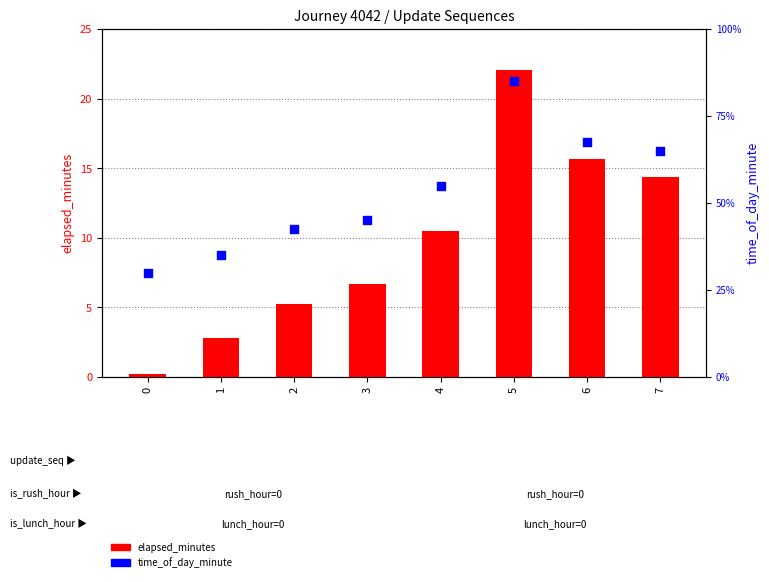

What are all the series names shown in the legend?

elapsed_minutes, time_of_day_minute